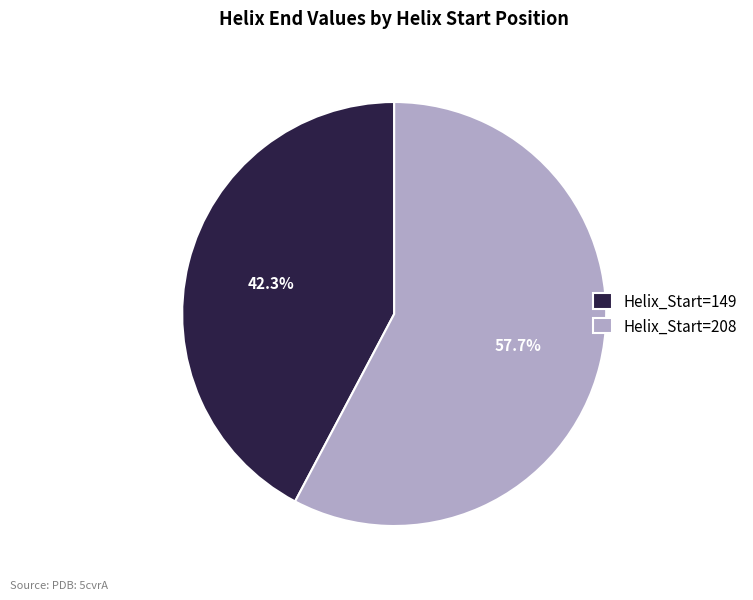

Which slice represents more than half of the pie?

Helix_Start=208